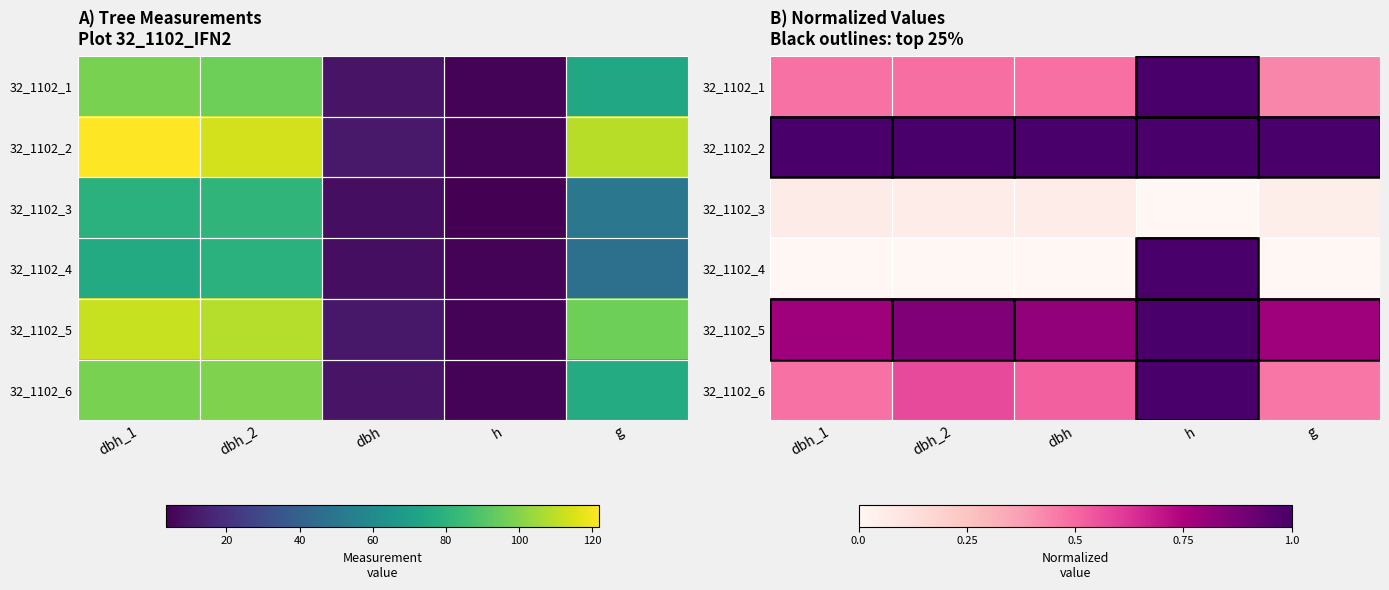

Is the value of 32_1102_2 at dbh_1 greater than the value of 32_1102_4 at dbh?

Yes